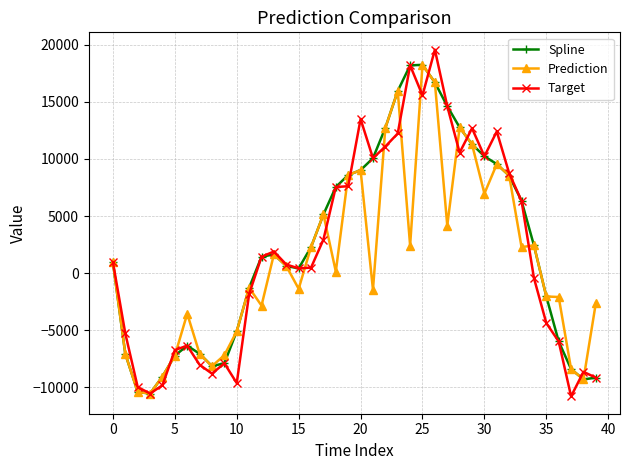

Rank the series by their average value, from lowest to highest.

Prediction, Target, Spline